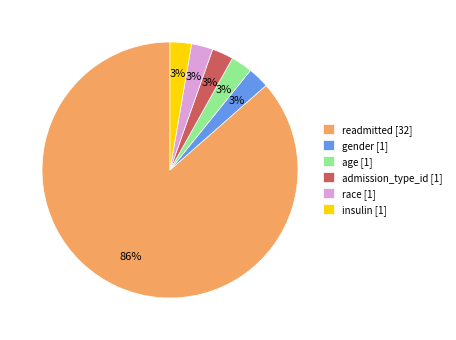

How many segments does this pie chart have?

6